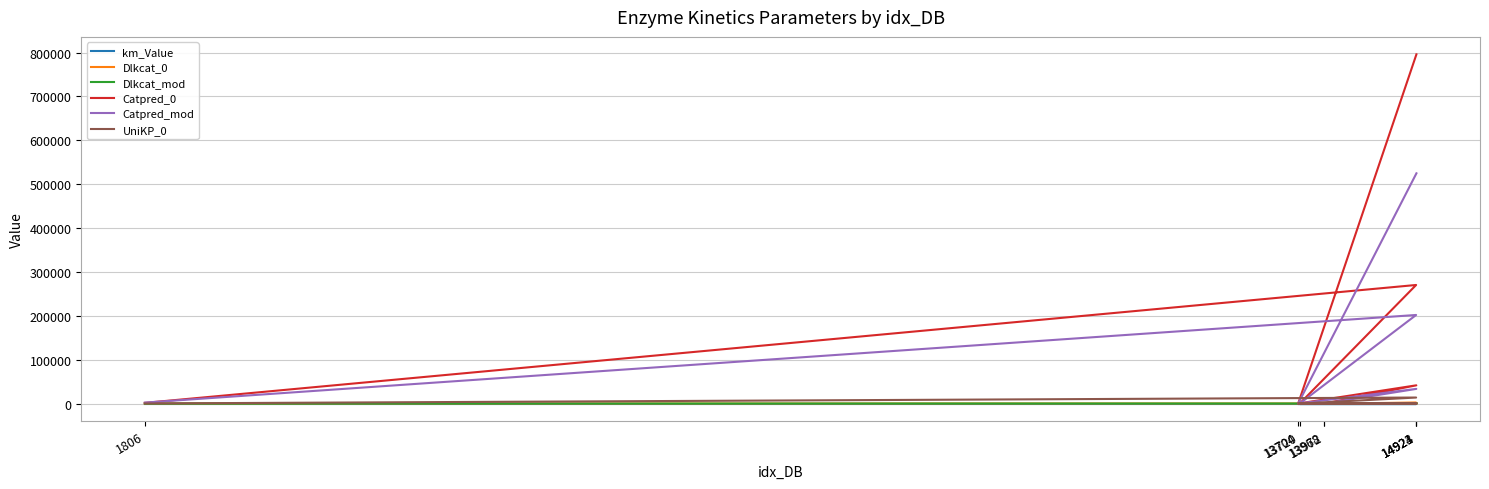

Where does the Dlkcat_mod series first go above 160?

14921